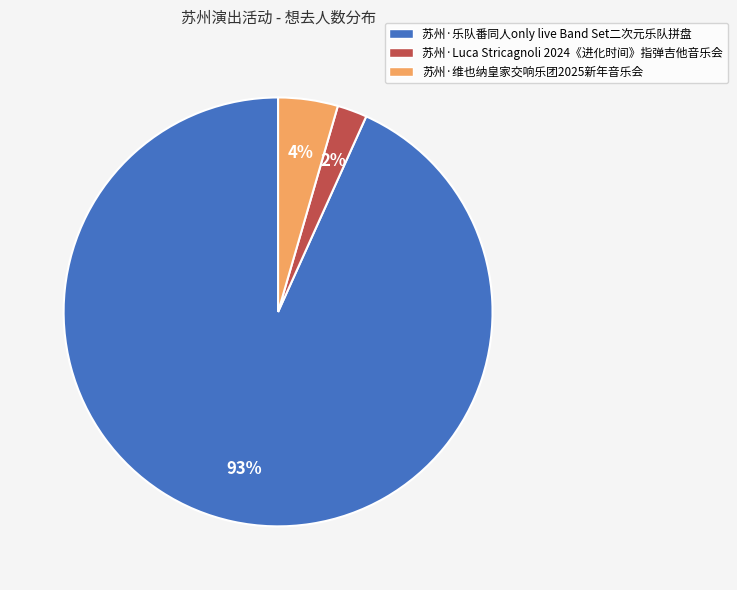

How many slices are in this pie chart?

3